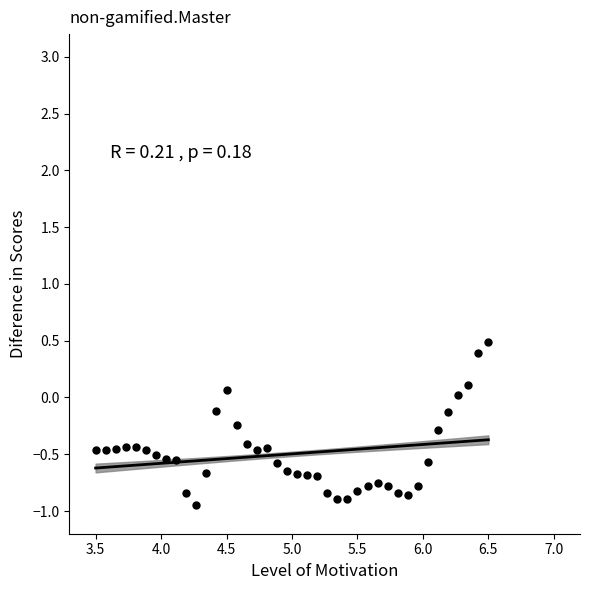

What is the range of Y values (max minus min)?

1.4